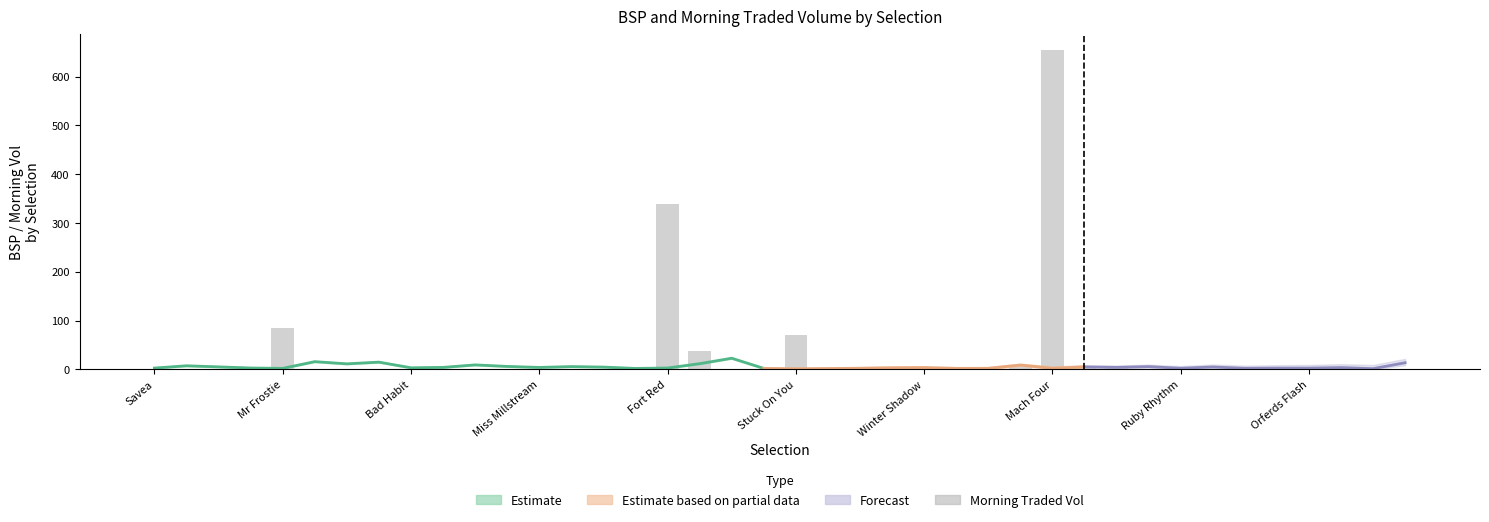

True or false: the data shows 0.0 at Winter Shadow.

True